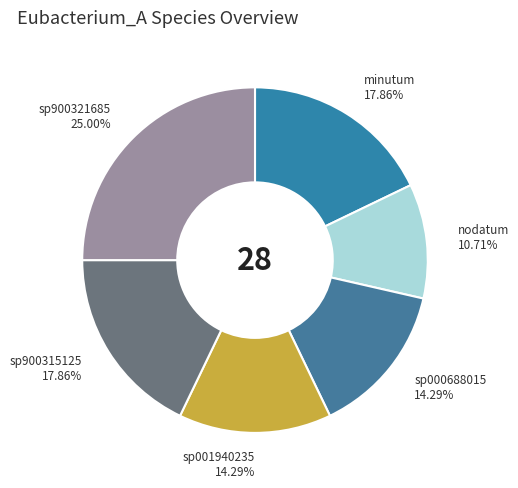

How many slices are in this pie chart?

6